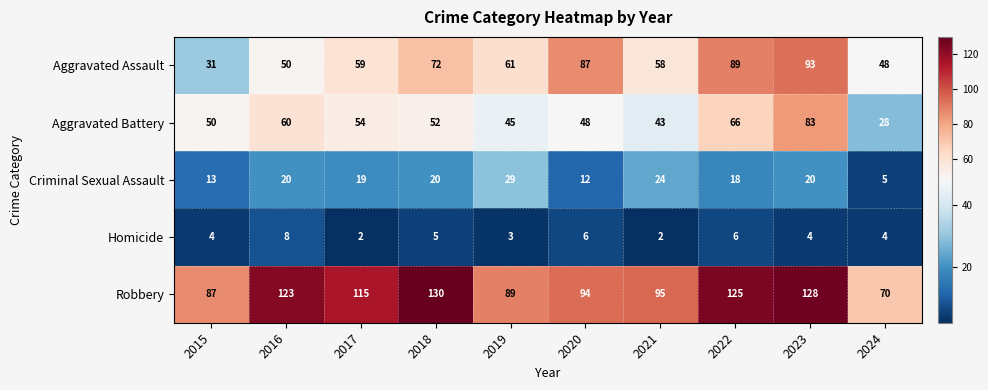

List the series in order of their peak value, highest first.

Robbery, Aggravated Assault, Aggravated Battery, Criminal Sexual Assault, Homicide